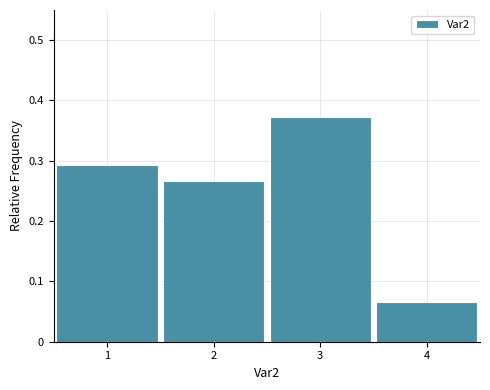

Reading left to right, transcribe this chart: for each bar, give the range it covers on the x-axis and its height. The values are not printed on the chart, so give them approximately, as read against the axis.

0.5 to 1.5: 0.29
1.5 to 2.5: 0.27
2.5 to 3.5: 0.37
3.5 to 4.5: 0.07